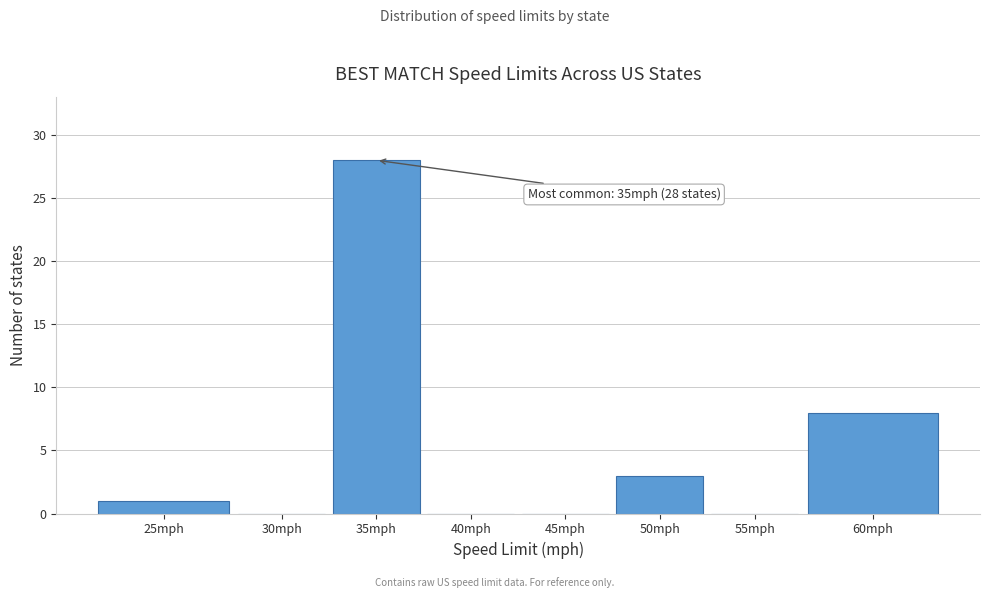

Reading right to left, extract all data points from this chart.

60mph=8	55mph=0	50mph=3	45mph=0	40mph=0	35mph=28	30mph=0	25mph=1